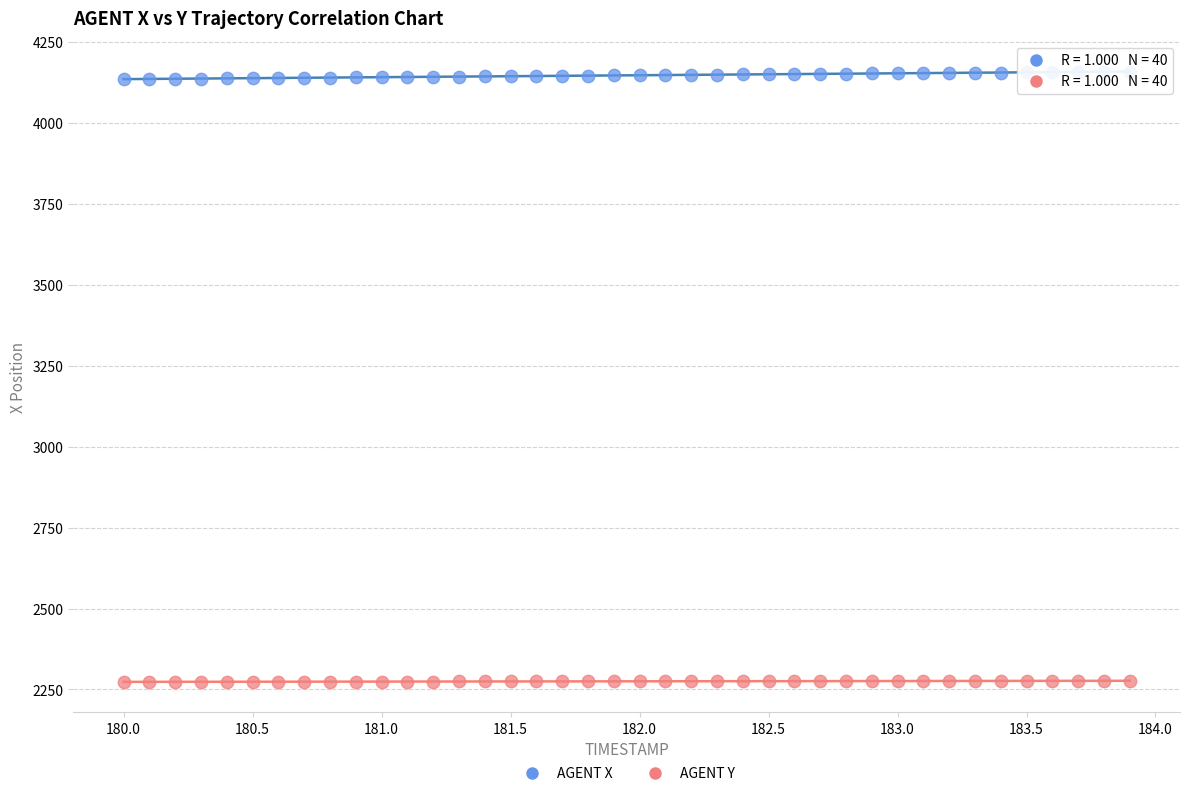

Which series has the largest Y range (max minus min)?

AGENT X